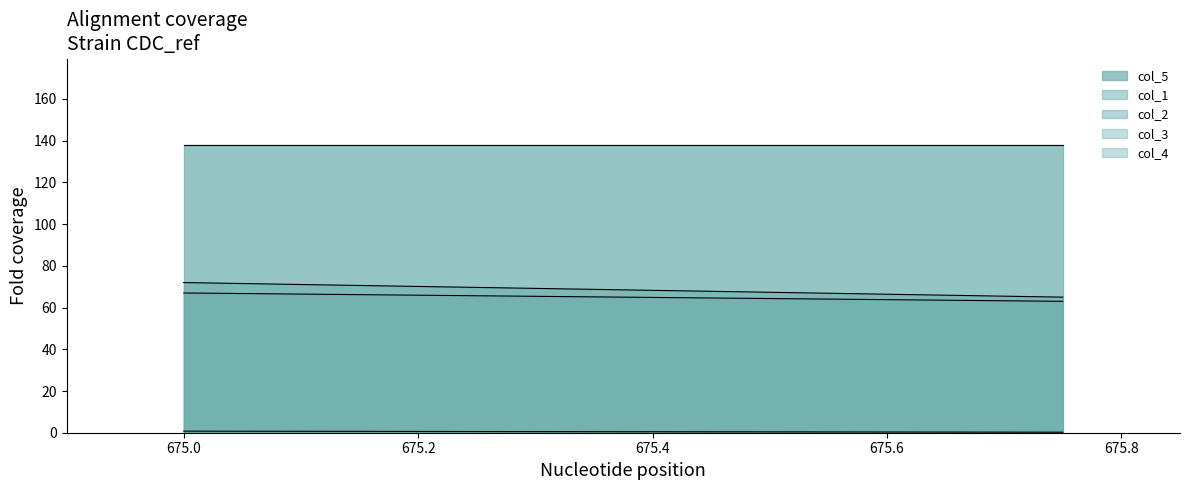

Where is col_3 nearest to the value 0?

675.75